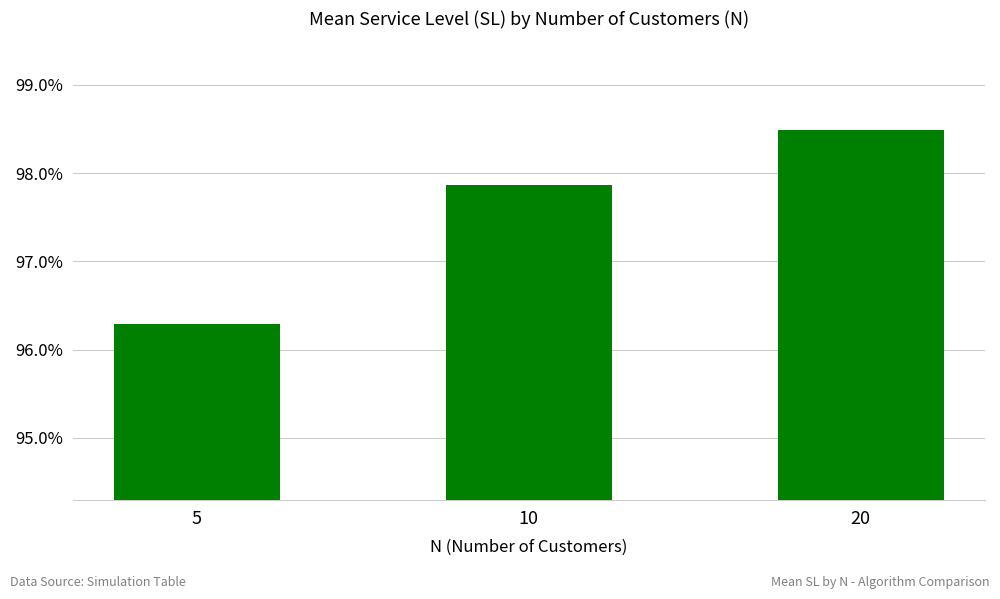

Is it true that the value at 20 is 98.5?

True